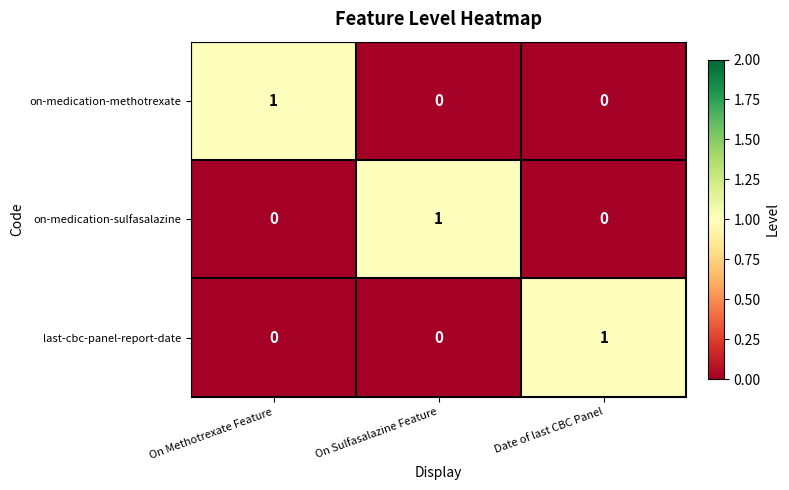

Is it true that on-medication-sulfasalazine equals 0 at On Methotrexate Feature?

True